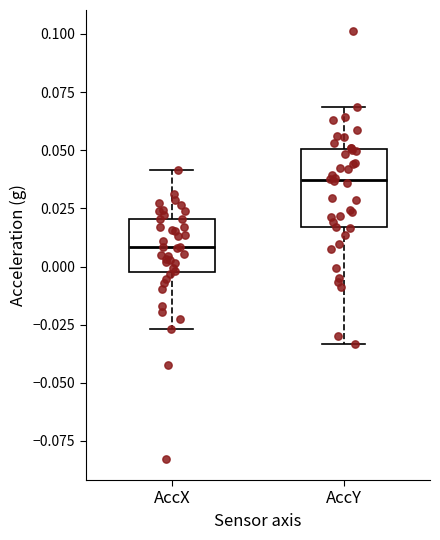

Comparing the boxes themselves (not the whiskers), which one is the tallest?

AccY